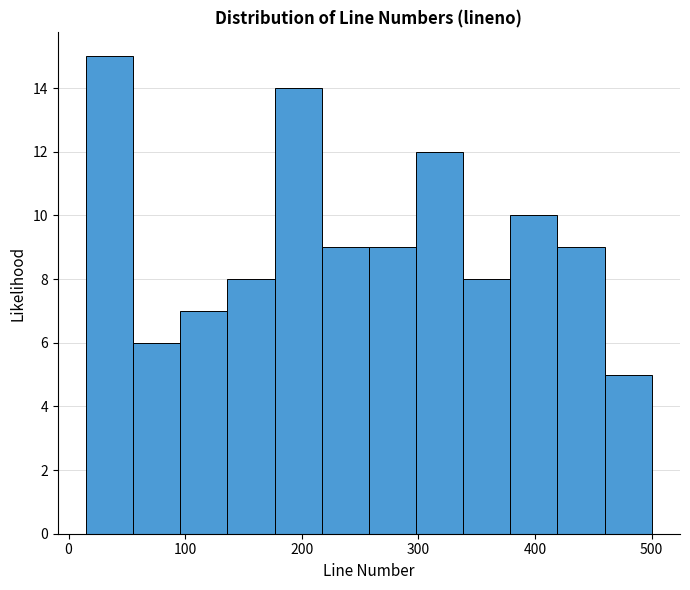

Reading left to right, list every bar in this chart as the range it spans on the x-axis followed by its height. Neither the bar edges nor the heights are printed on the chart, so give them approximately, as read against the axes.

20 to 60: 15
60 to 100: 6
100 to 140: 7
140 to 180: 8
180 to 220: 14
220 to 260: 9
260 to 300: 9
300 to 340: 12
340 to 380: 8
380 to 420: 10
420 to 460: 9
460 to 500: 5